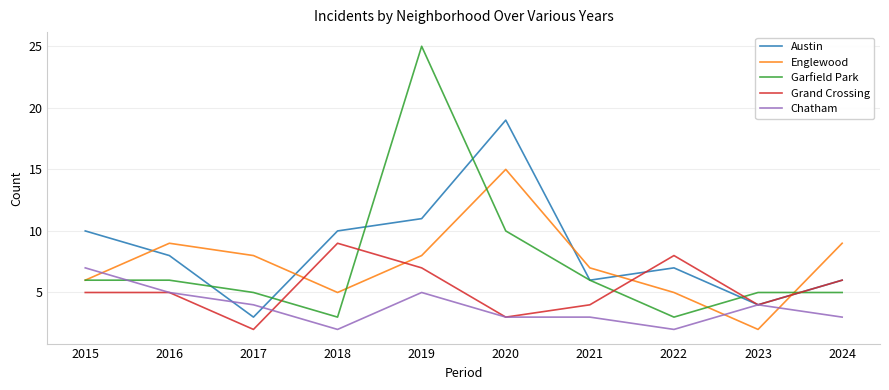

At which category is the sum across all series the highest?

2019